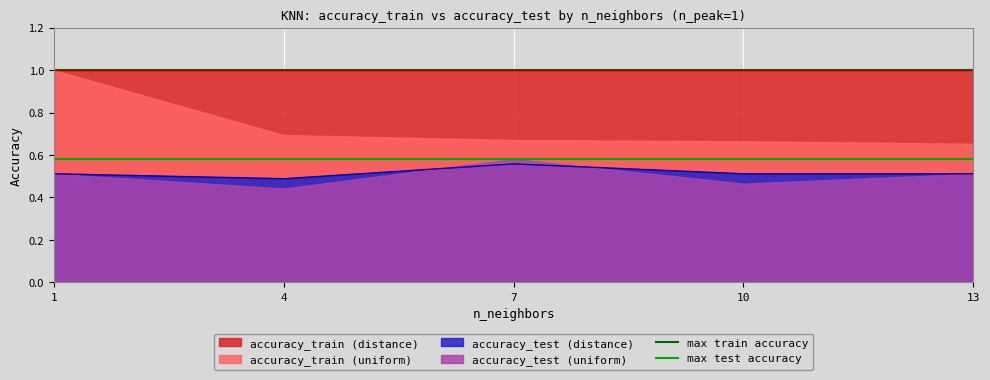

The value of accuracy_test (distance) at 4 is 0.1. True or false?

False